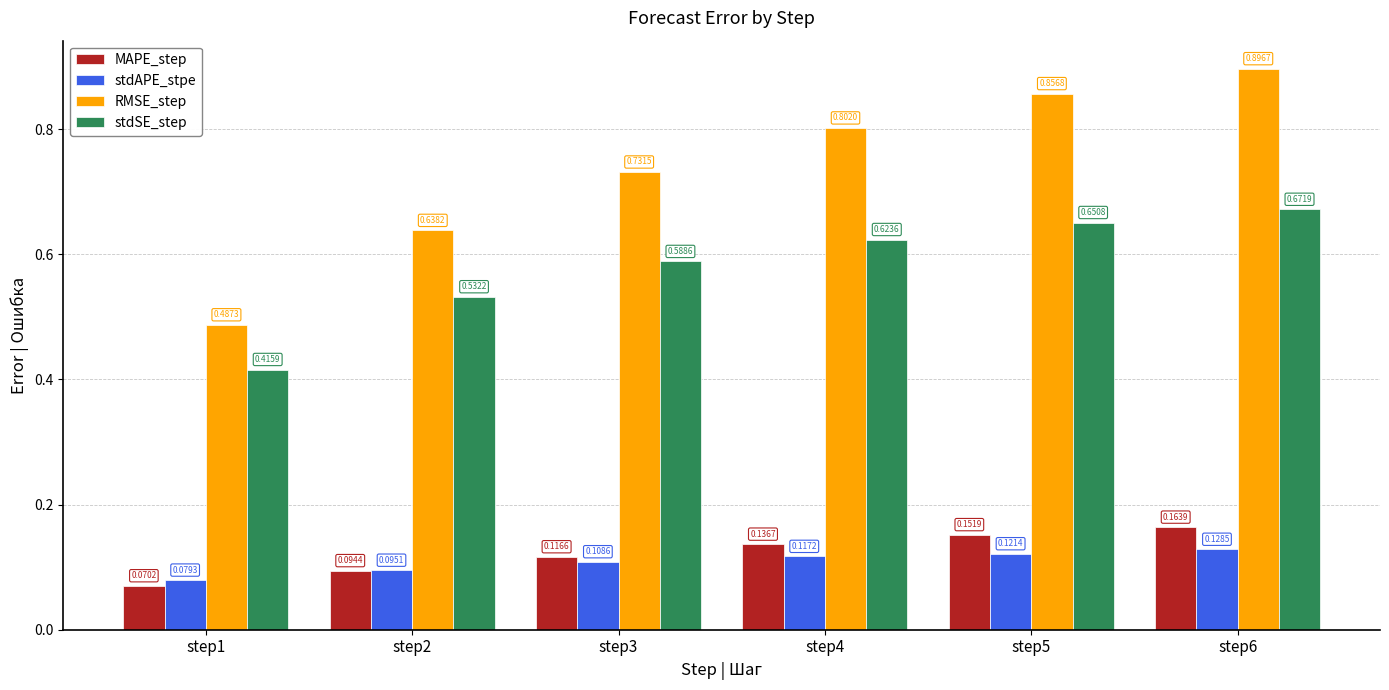

Is the value of stdAPE_stpe at step4 greater than the value of MAPE_step at step3?

Yes